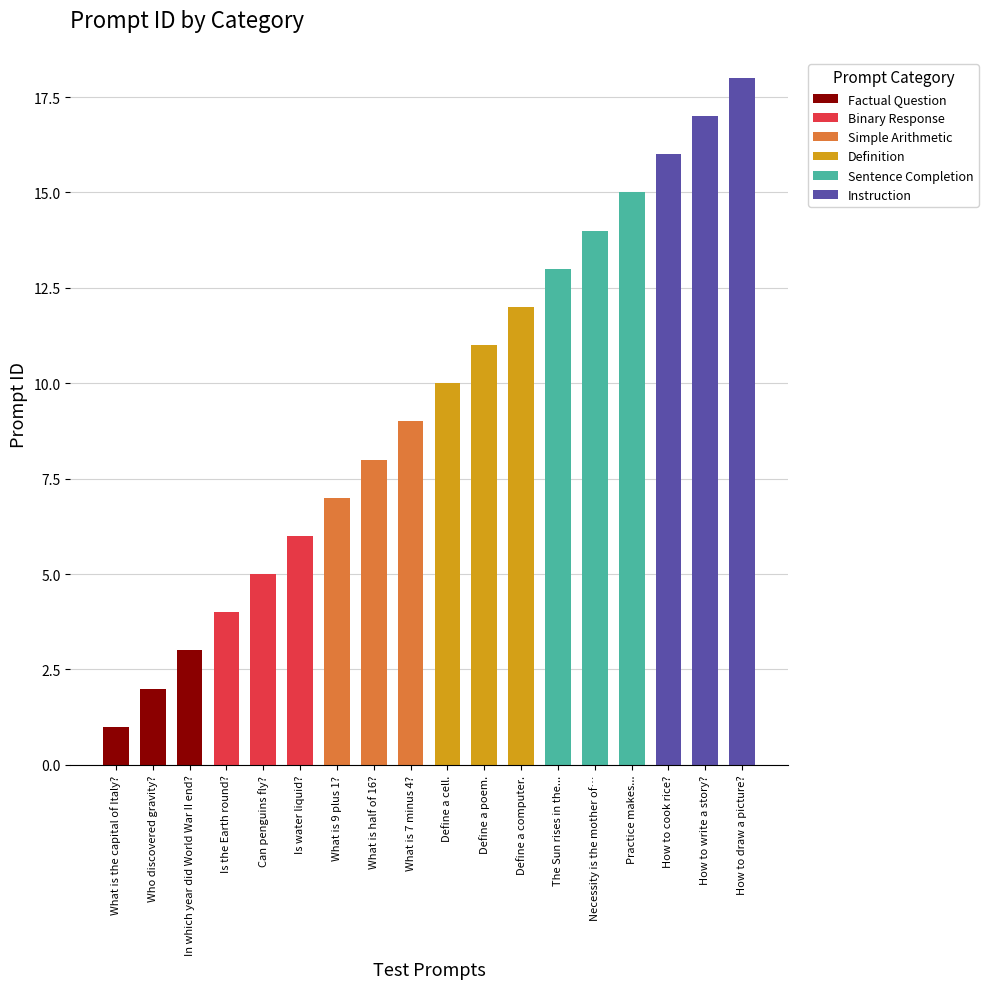

What is the total value across all series at In which year did World War II end??

3